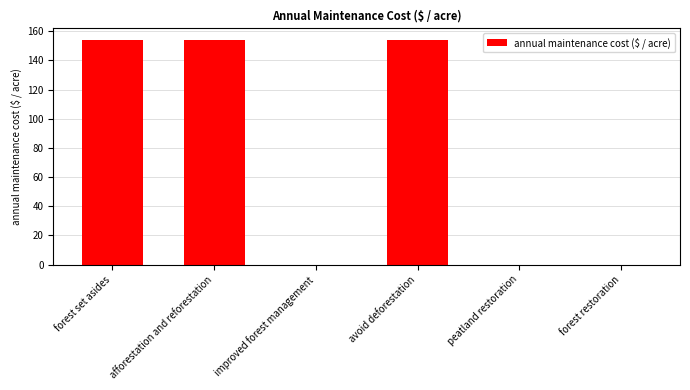

Between peatland restoration and avoid deforestation, which is larger?

avoid deforestation